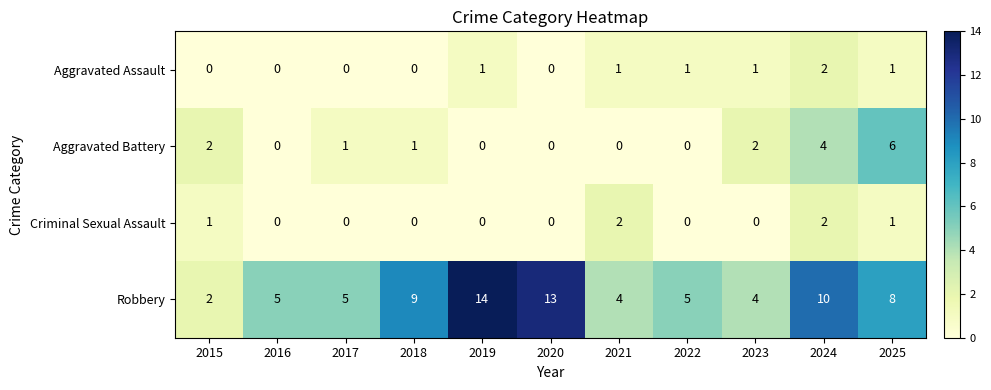

Which series changed the most between 2016 and 2024?

Robbery